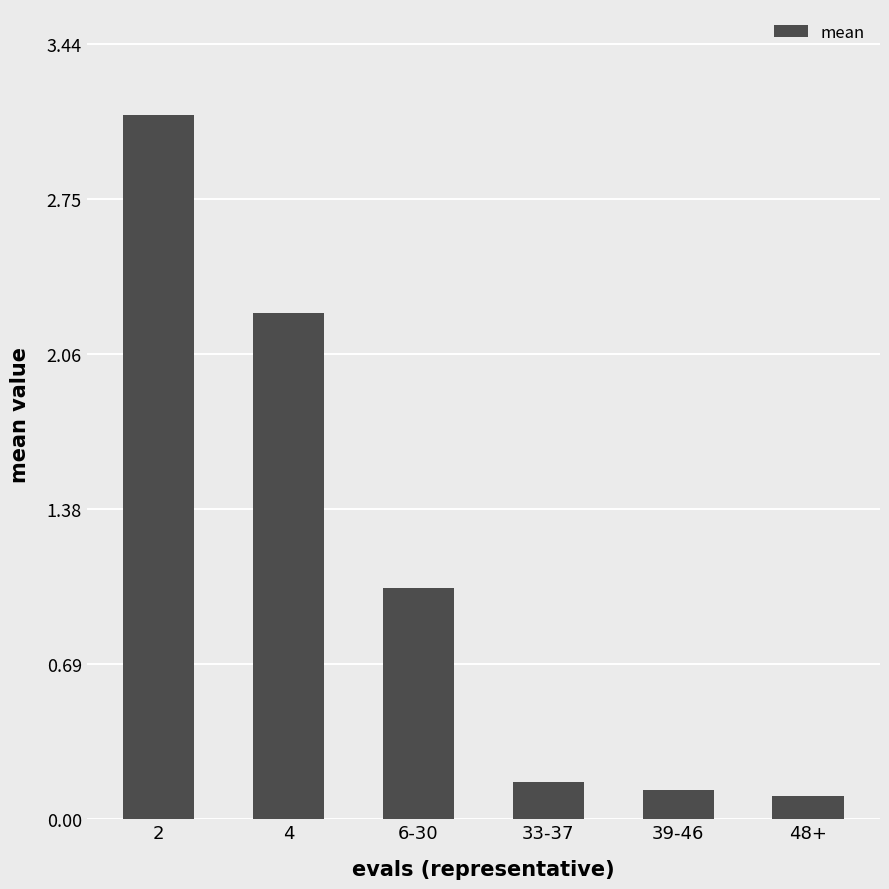

What is the difference between the maximum and minimum values?

3.0